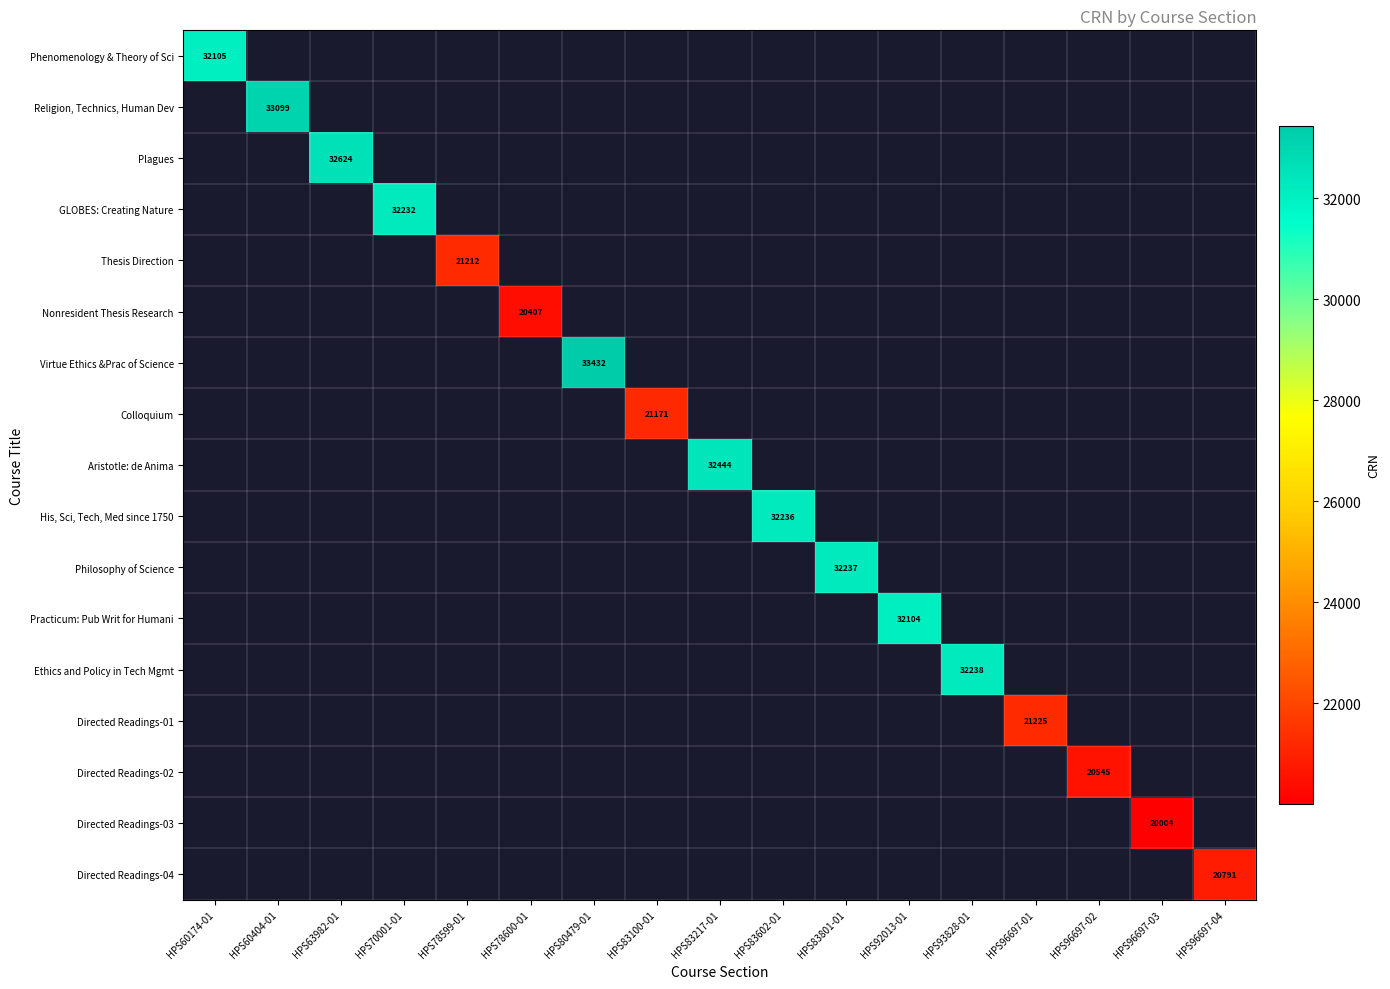

Is it true that Phenomenology & Theory of Sci equals 32105 at HPS60174-01?

True